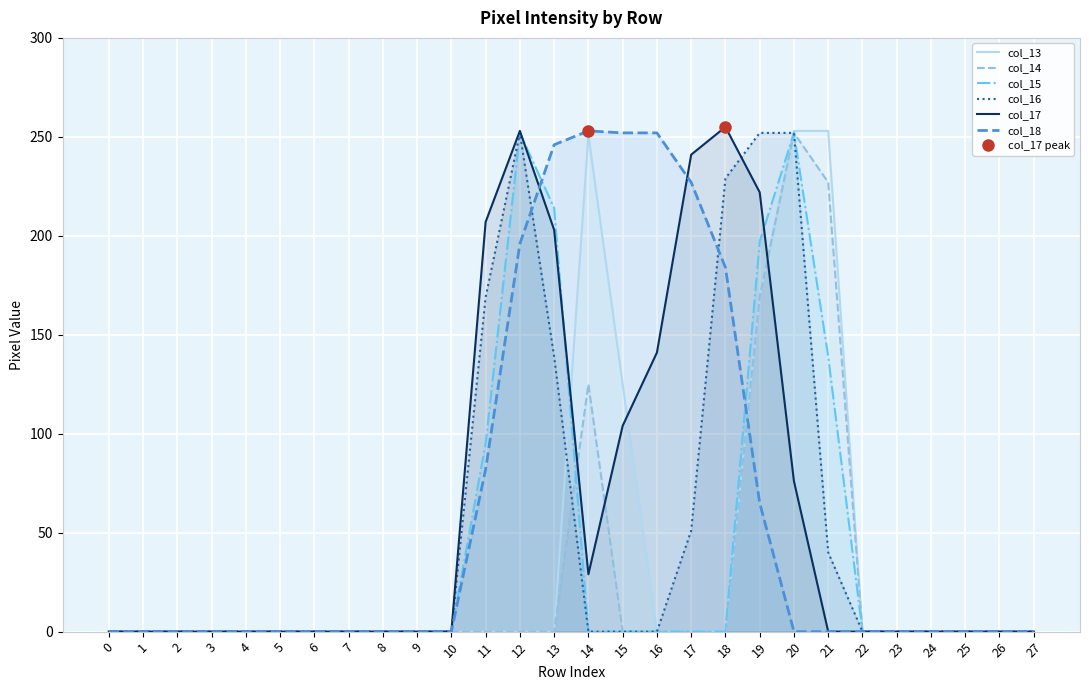

At how many categories does at least one series exceed 69?

11